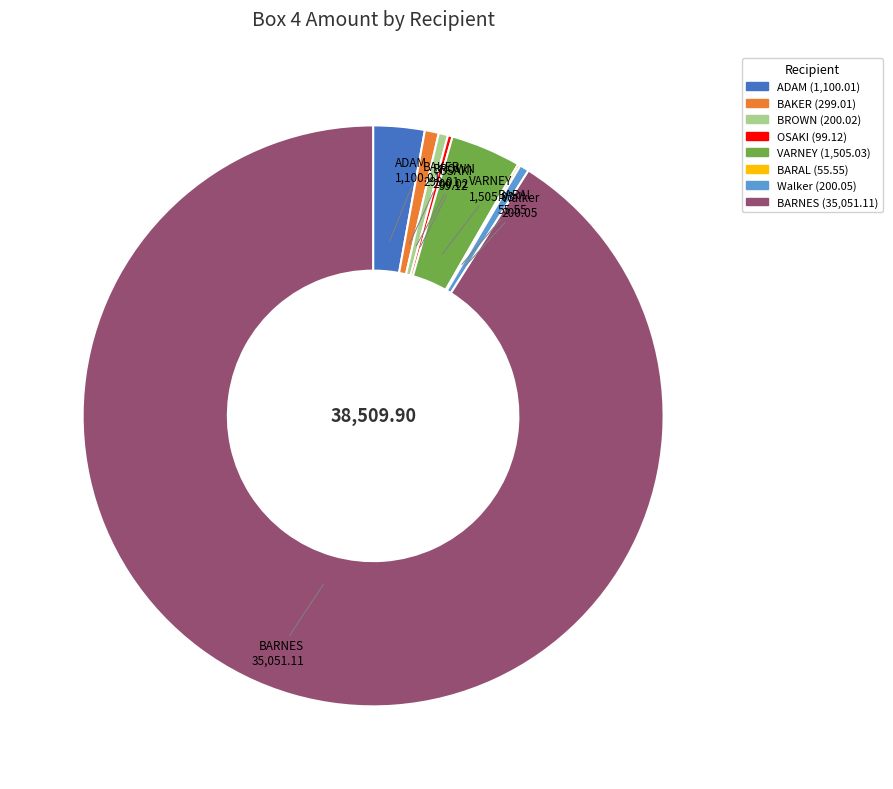

Is there any slice that represents more than half of the pie?

Yes